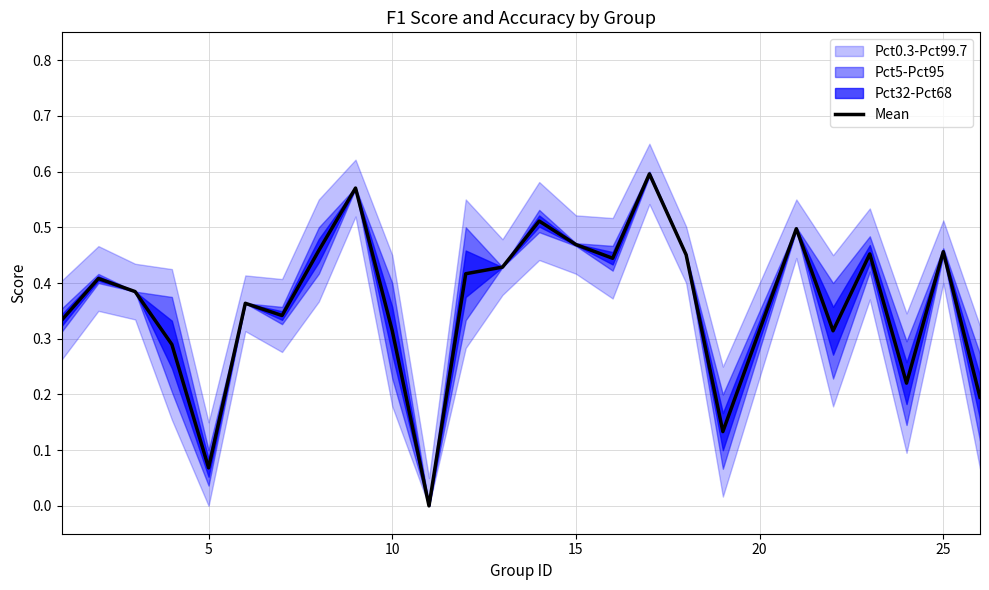

What is the sum of all values?

9.1